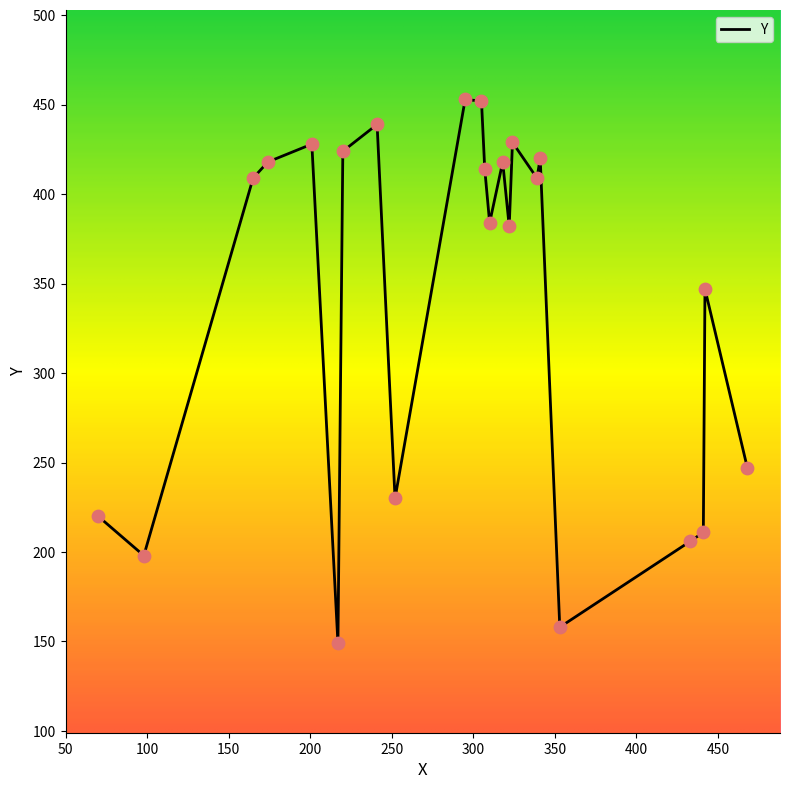

What is the difference between the maximum and minimum values?

304